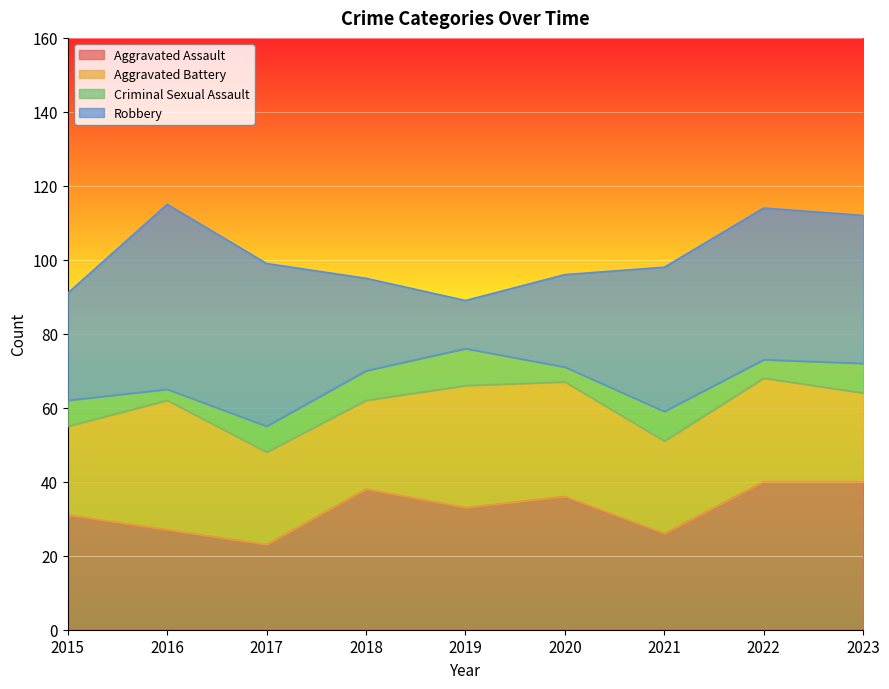

True or false: Robbery has more than 1 points higher than both neighbors.

True